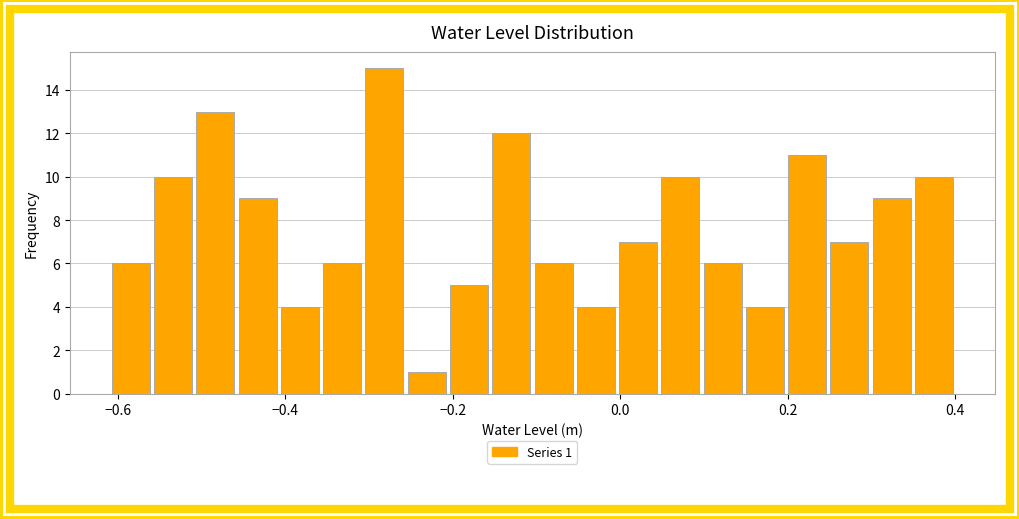

Read against the x-axis, roughly where is the centre of the tallest bar?

-0.28